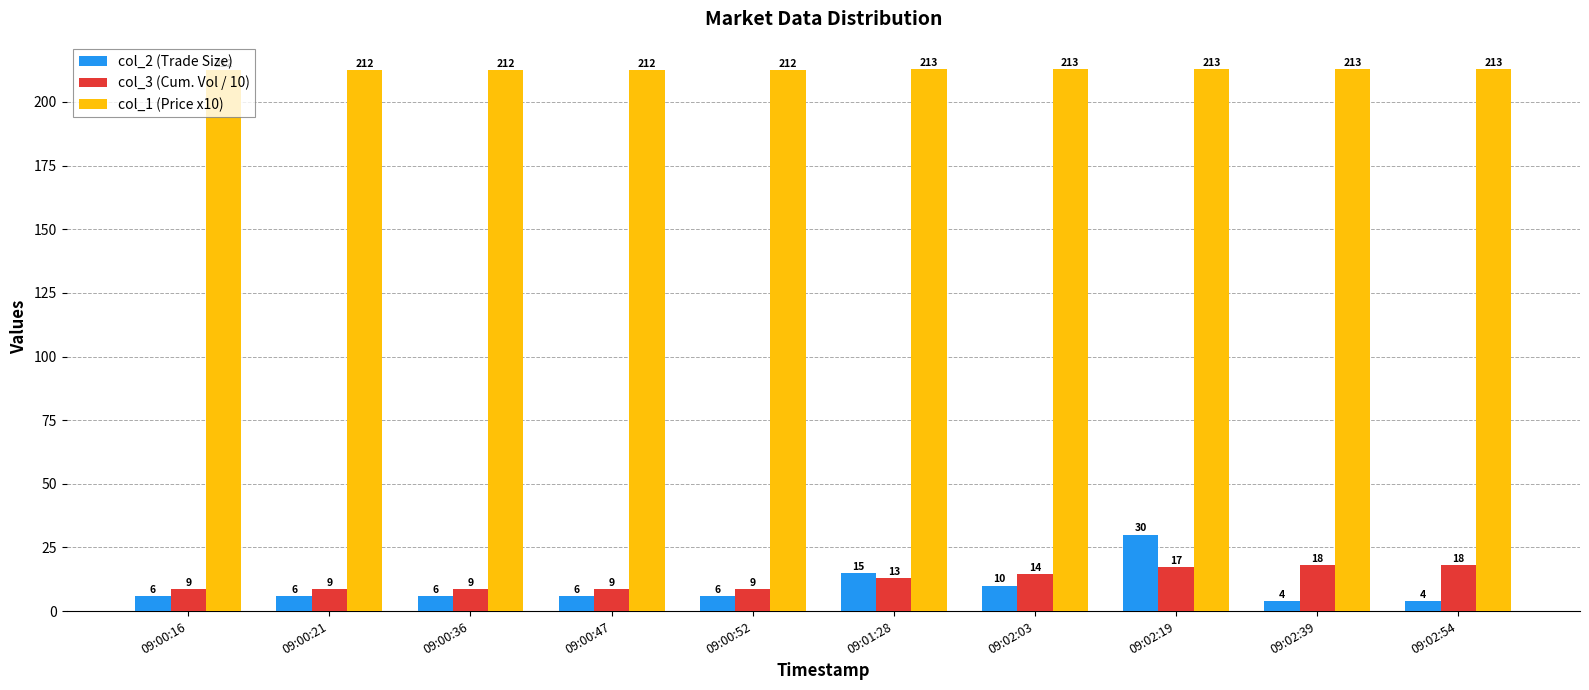

What is the approximate value of col_2 (Trade Size) at 09:00:36?

6.0